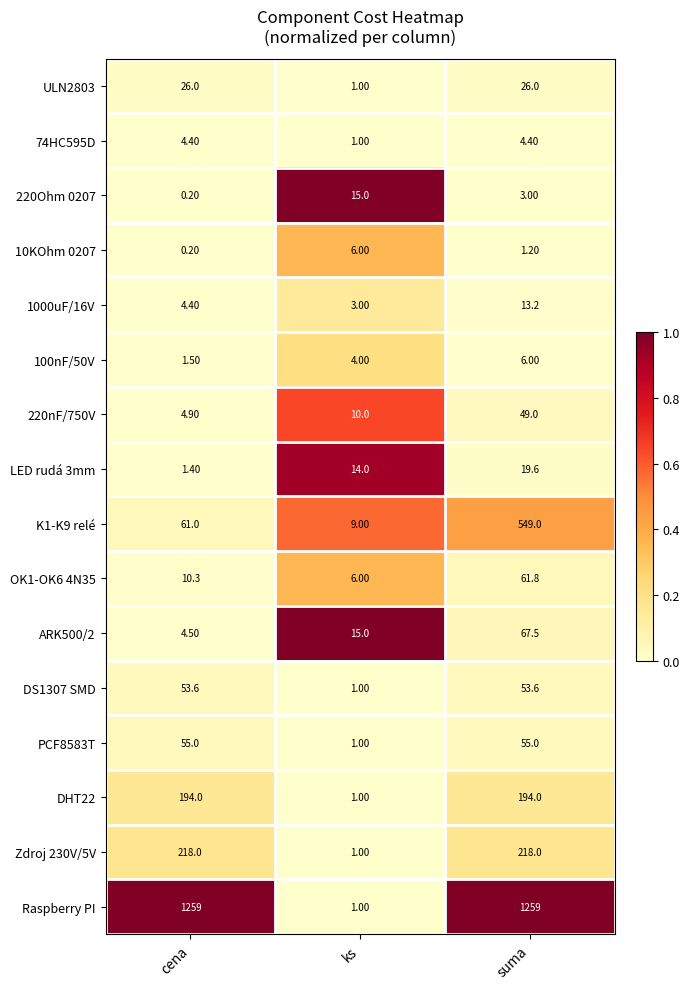

Is the value of 220nF/750V at cena greater than the value of ULN2803 at ks?

Yes